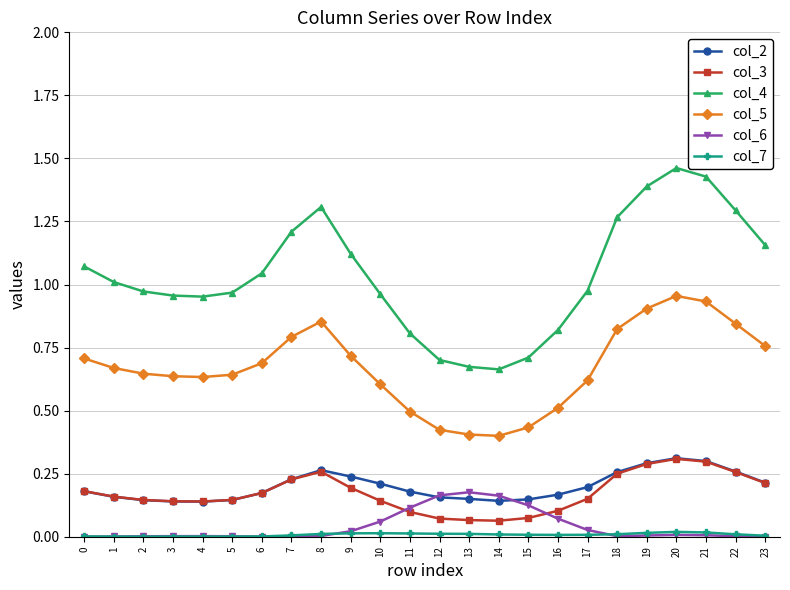

Which series has the largest range (max minus min)?

col_4